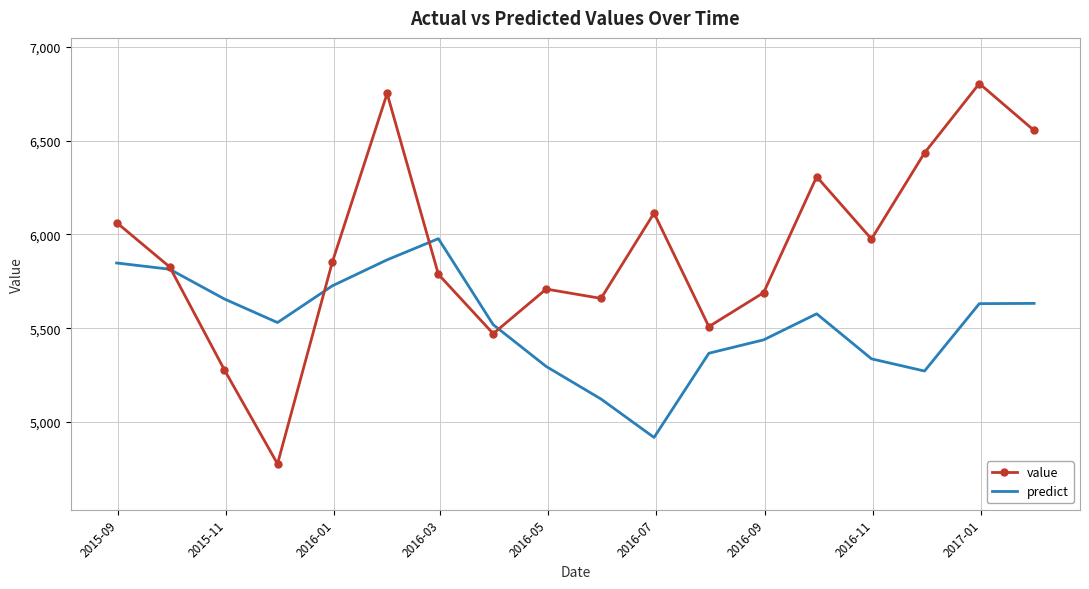

Which series has the largest total across all categories?

value